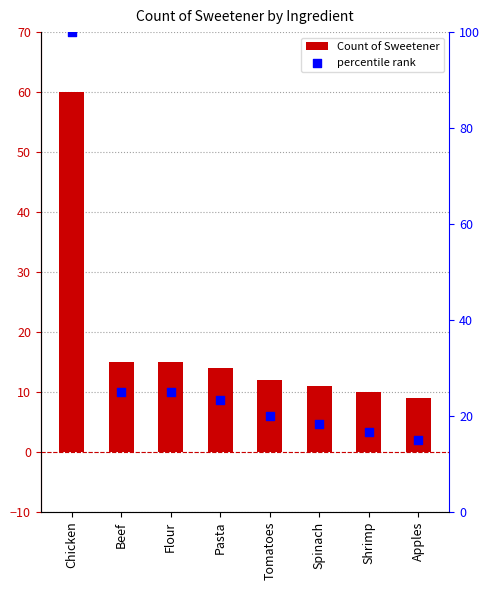

Which series reaches the maximum Y coordinate?

percentile rank